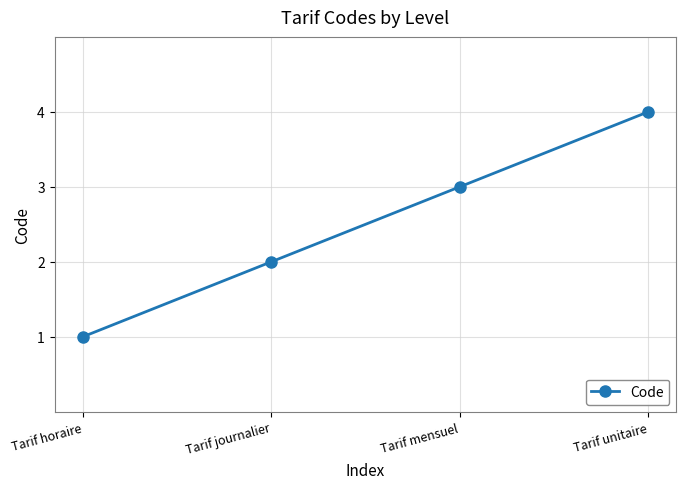

What is the change in value from Tarif horaire to Tarif unitaire?

+3